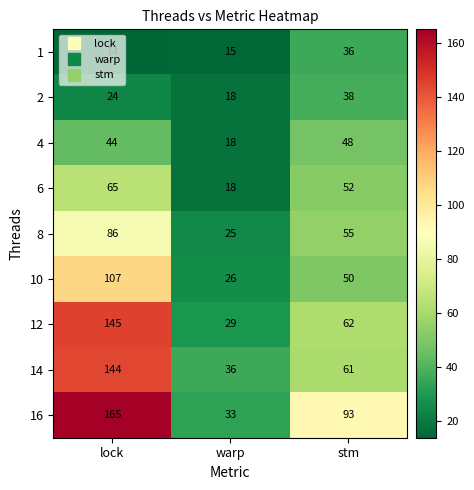

What is the difference between the maximum and minimum values in the 12 series?

116